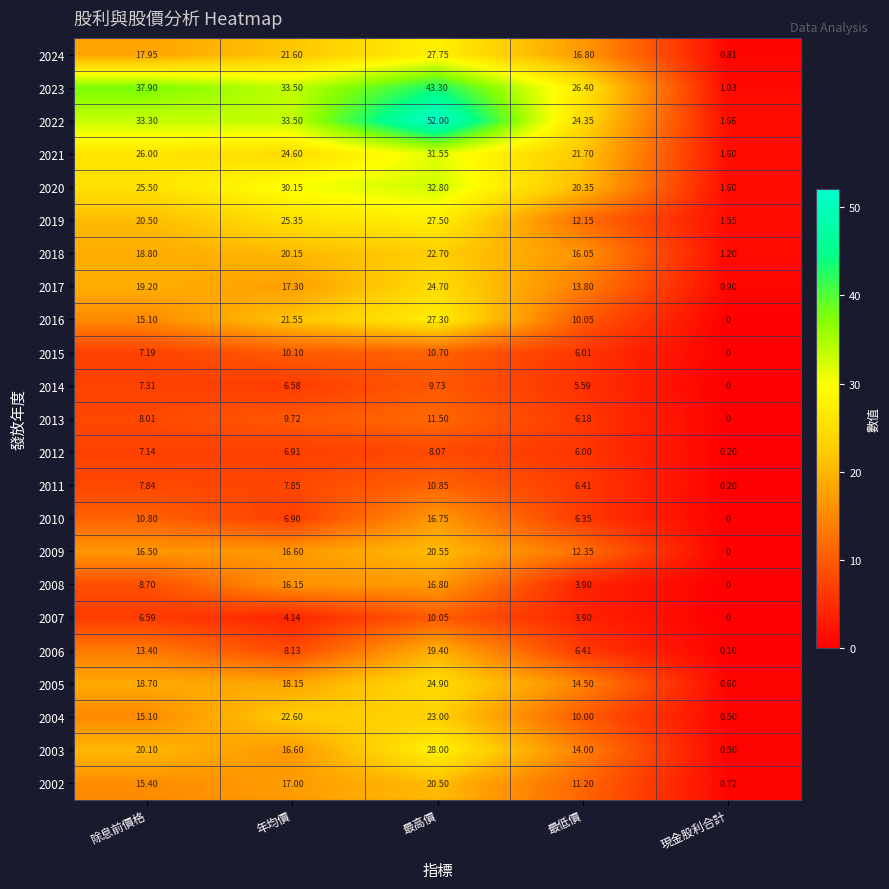

Rank the categories by 2011 value from lowest to highest.

現金股利合計, 最低價, 除息前價格, 年均價, 最高價